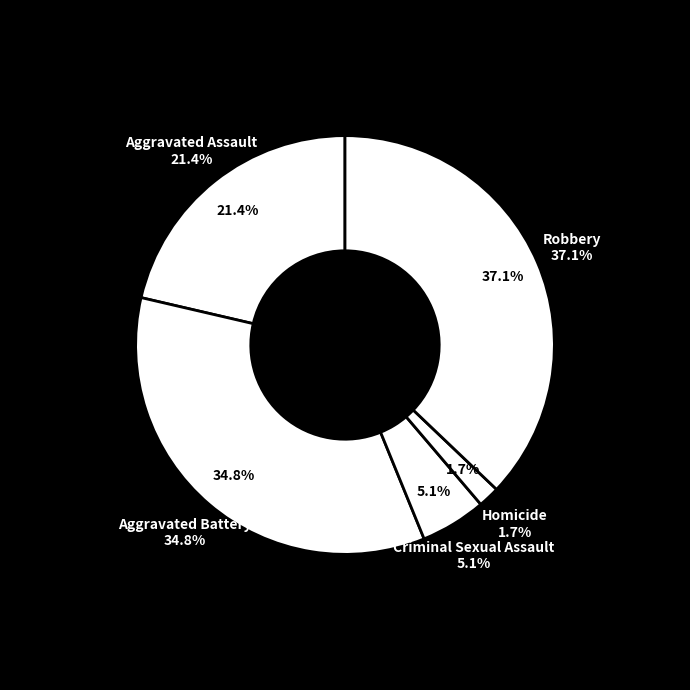

Rank the categories by value from highest to lowest.

Robbery, Aggravated Battery, Aggravated Assault, Criminal Sexual Assault, Homicide